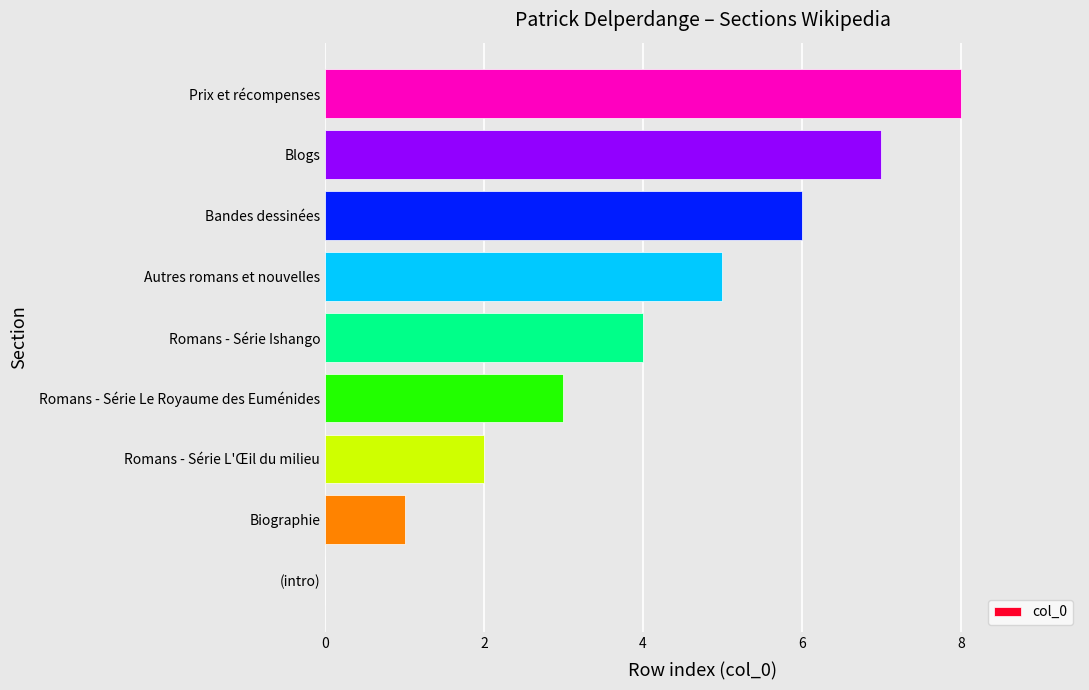

Read the value at Romans - Série Ishango.

4